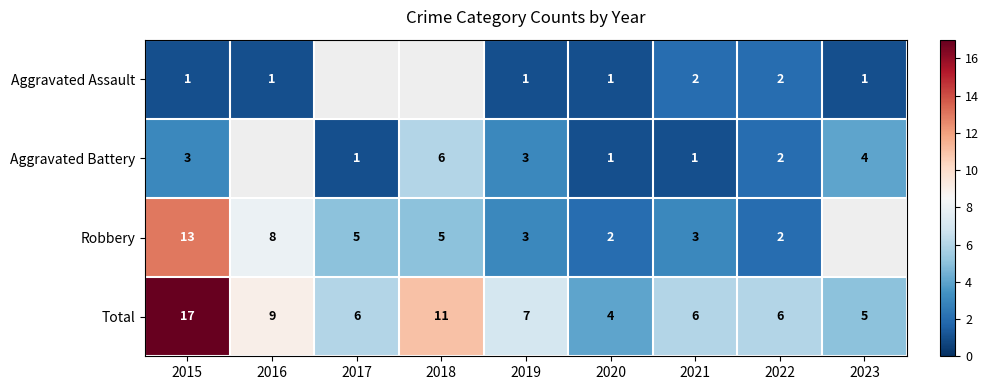

What is the difference between the maximum and minimum values in the Total series?

13